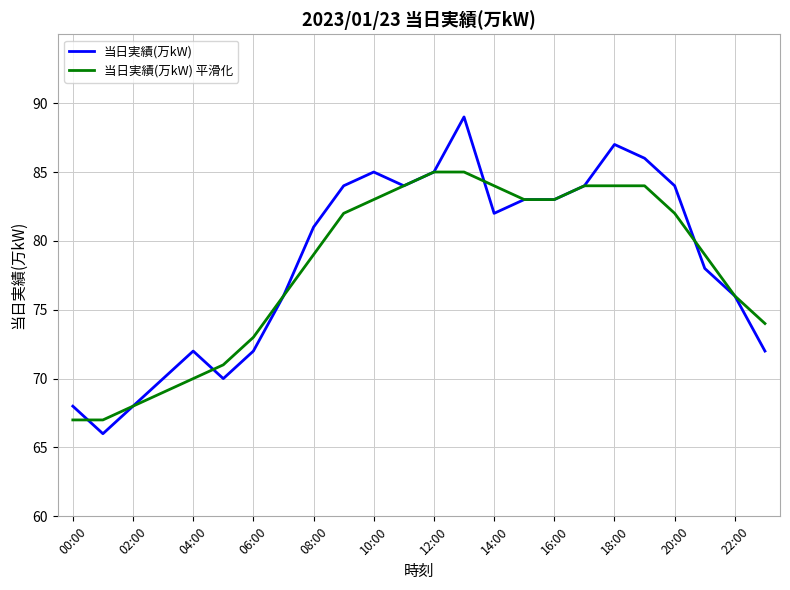

What is the minimum value shown in the chart?

66